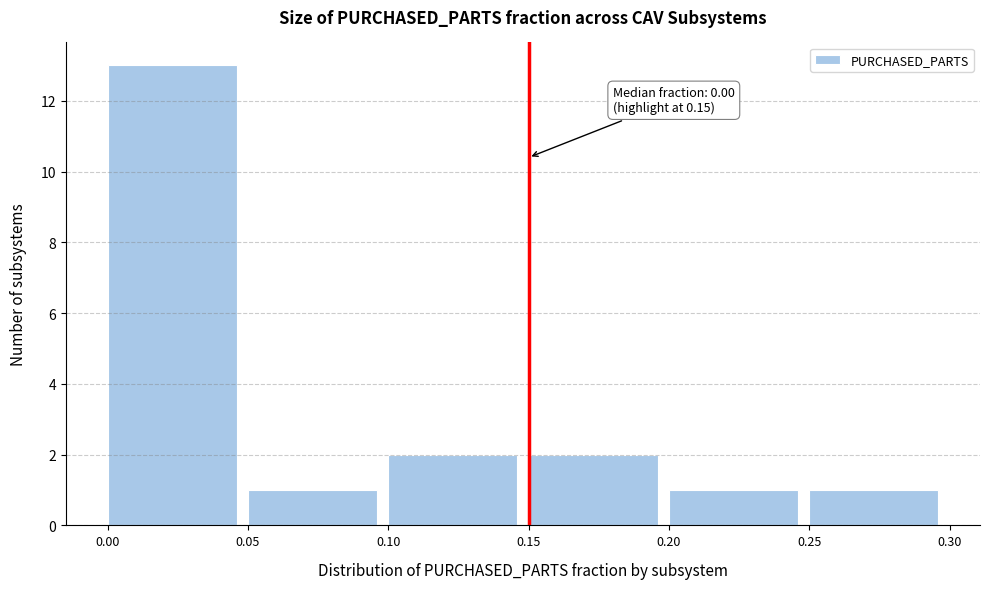

Over which range of the x-axis is the bar tallest?

0.00 to 0.05